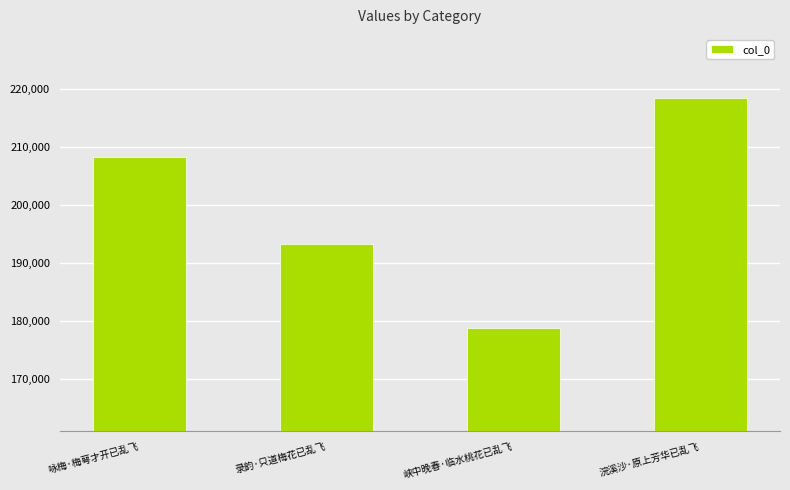

The chart shows a value of 87383 at 咏梅·梅萼才开已乱飞. True or false?

False